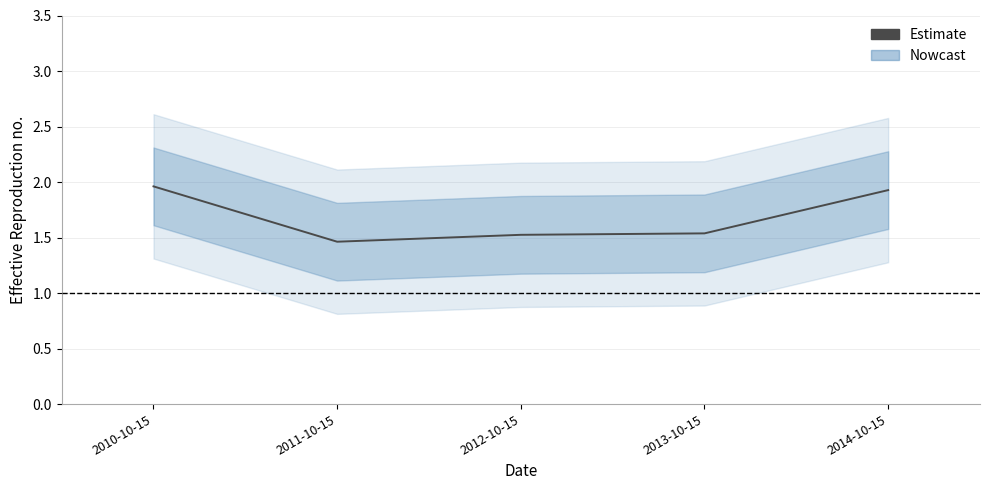

True or false: there are more than 1 points higher than both neighbors.

False